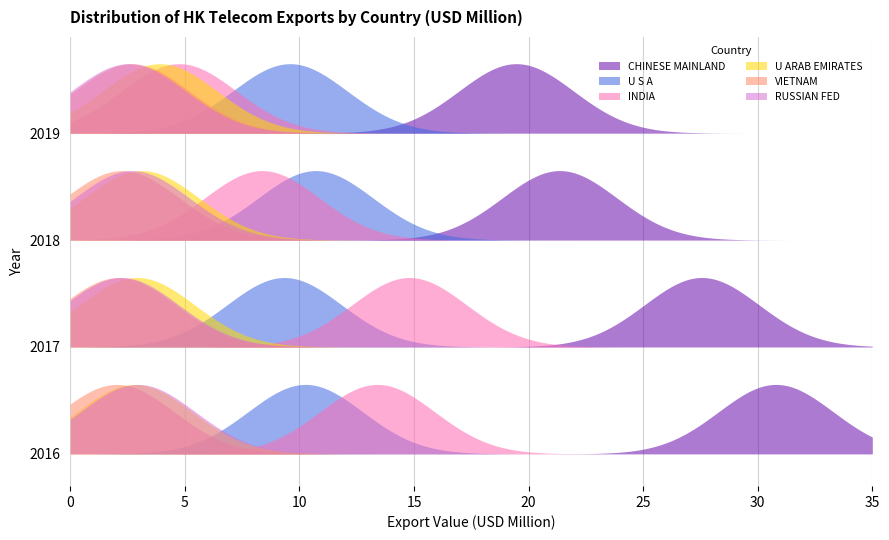

What are all the series names shown in the legend?

CHINESE MAINLAND, U S A, INDIA, U ARAB EMIRATES, VIETNAM, RUSSIAN FED